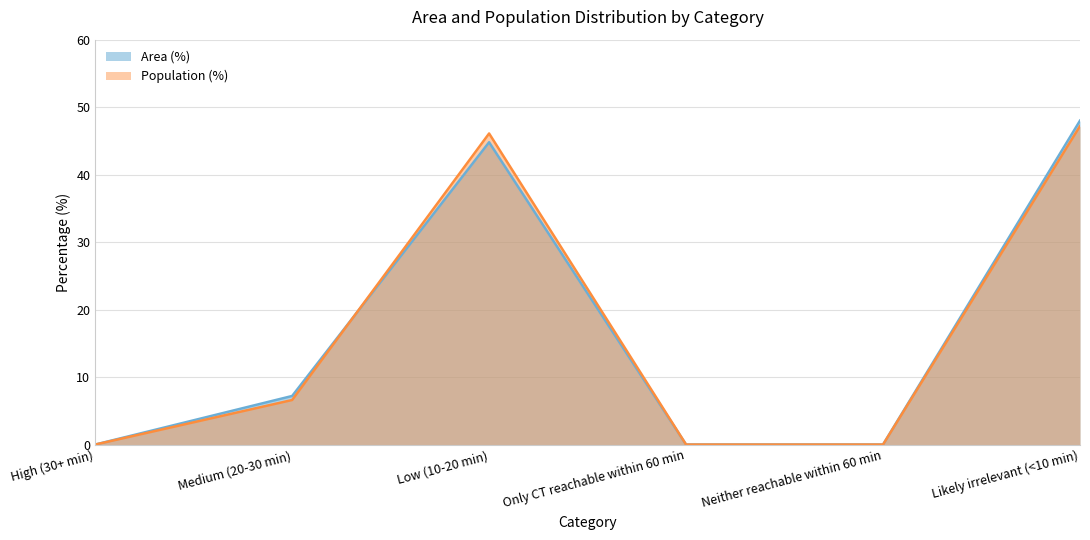

The Population (%) series shows 47.2 at Likely irrelevant (<10 min). True or false?

True